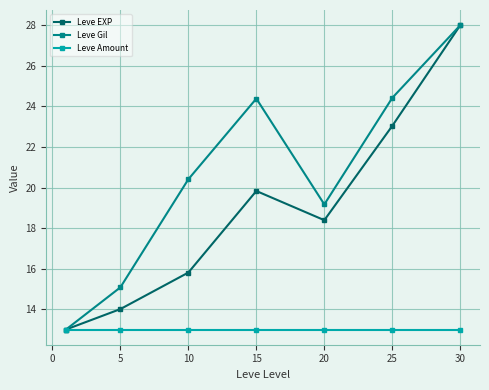

List the series in order of their overall mean, lowest first.

Leve Amount, Leve EXP, Leve Gil